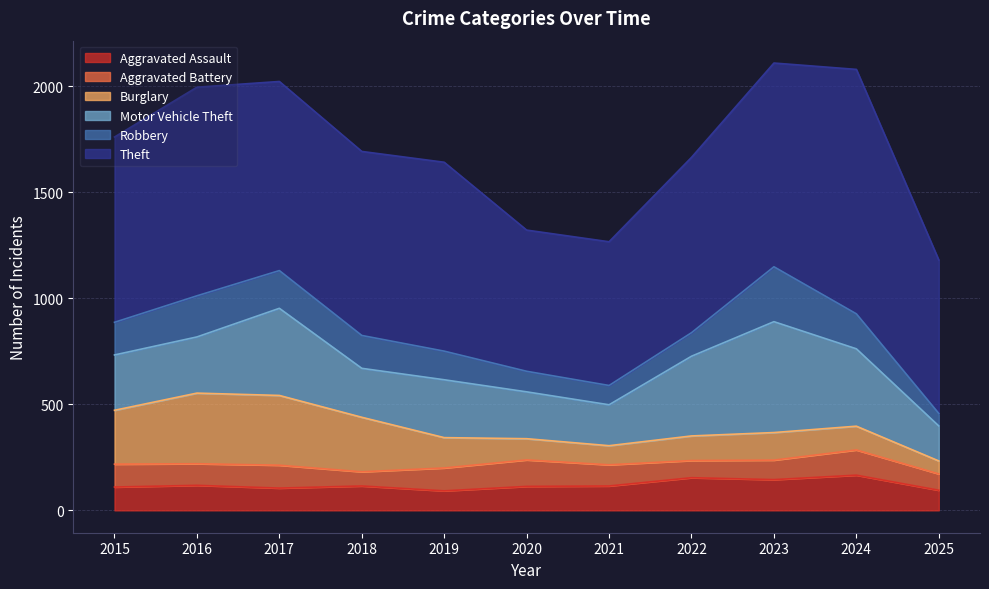

True or false: Aggravated Assault and Aggravated Battery cross at least once.

True